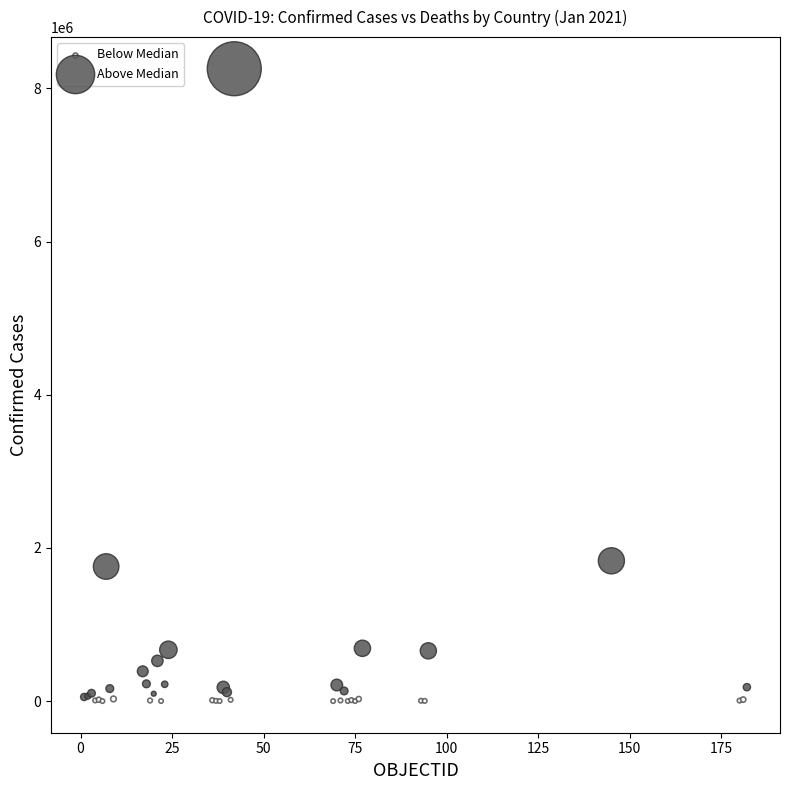

Which series has the widest spread of Y values?

Above Median